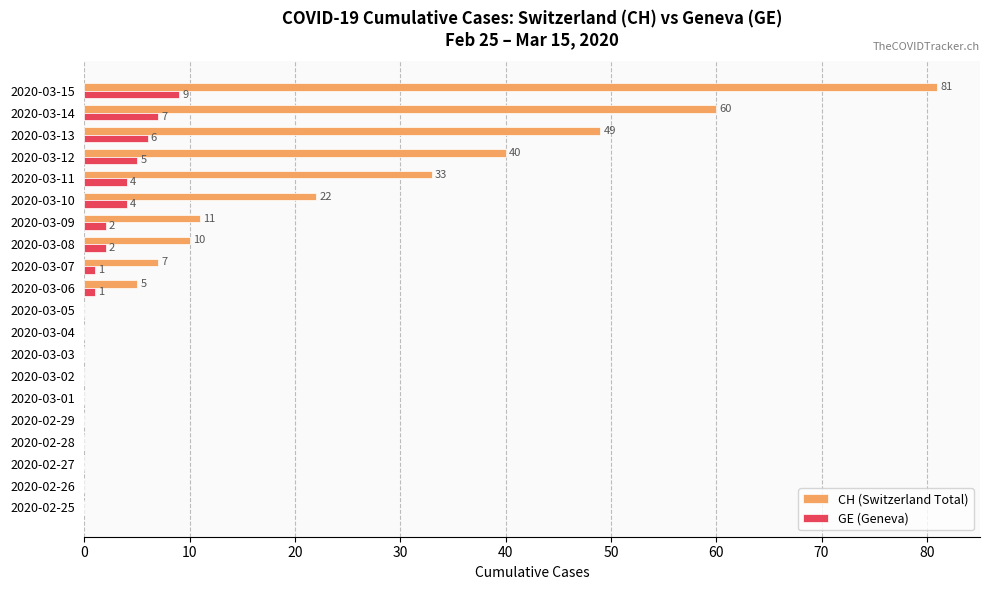

The CH (Switzerland Total) series shows 15 at 2020-03-13. True or false?

False